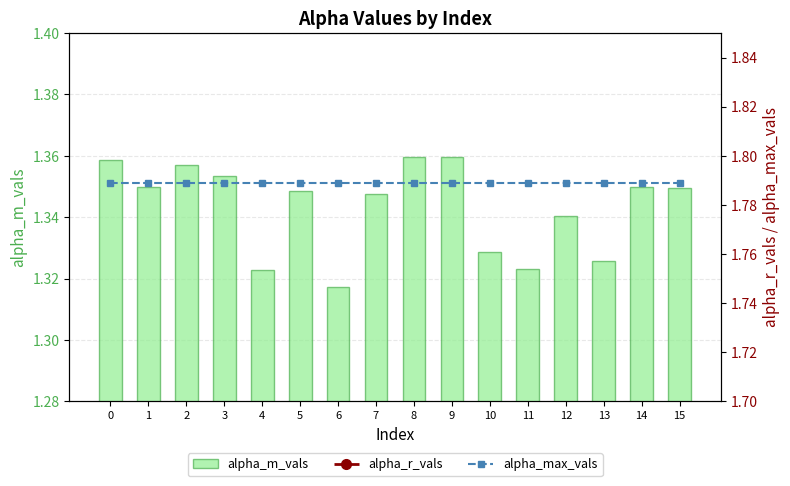

What is the minimum value shown in the chart?

1.3